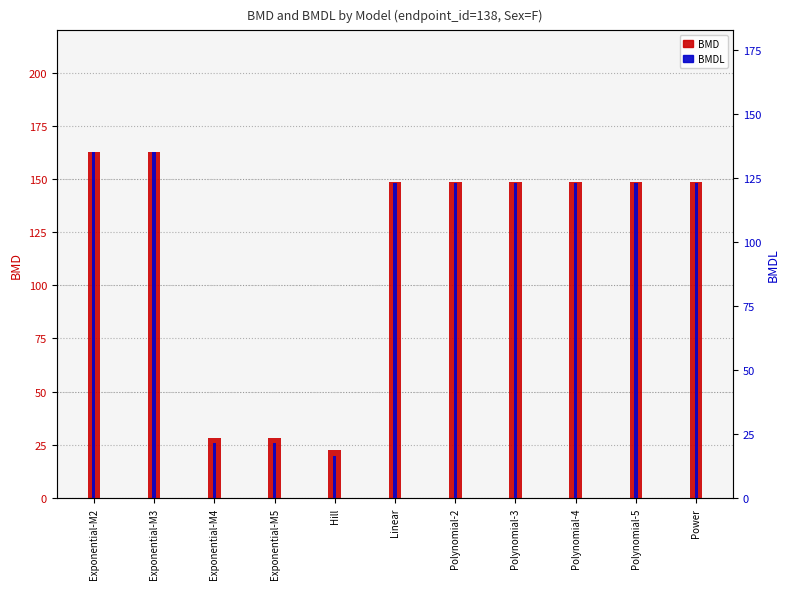

At Polynomial-4, list the series in order from largest to smallest.

BMD, BMDL